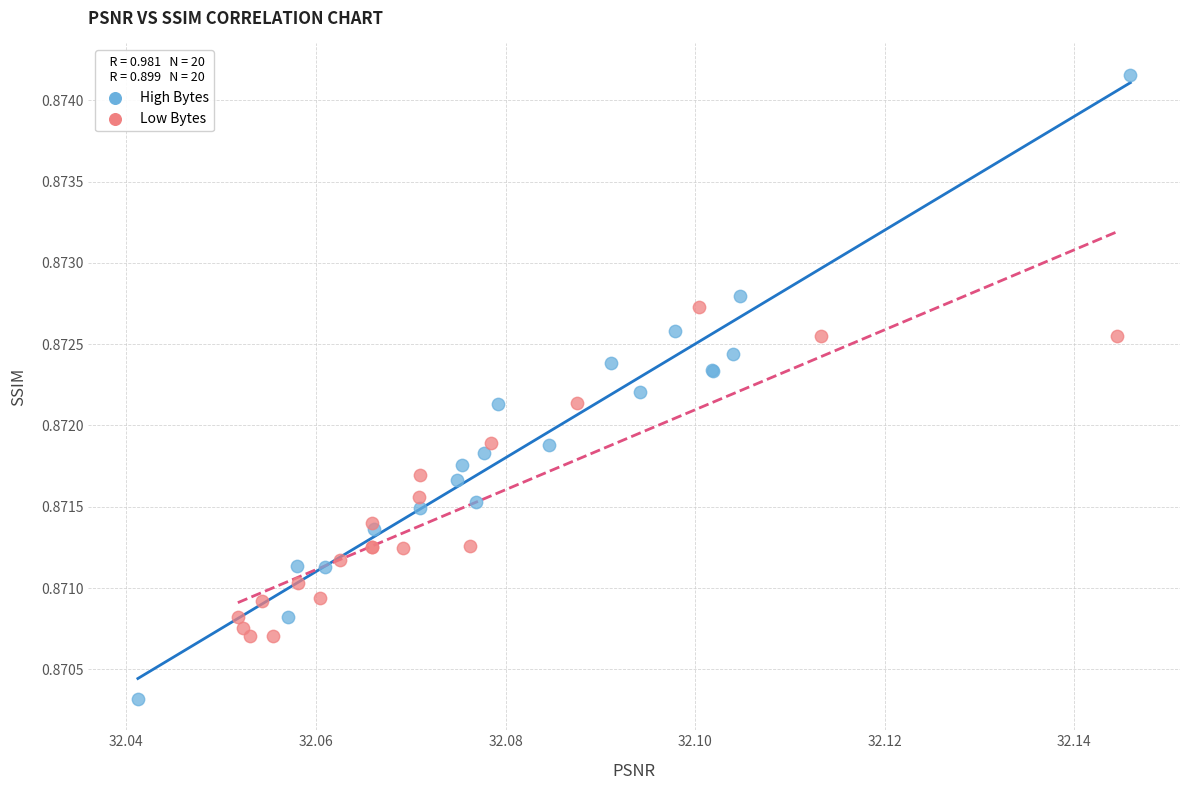

Which series contains the lowest Y value?

High Bytes